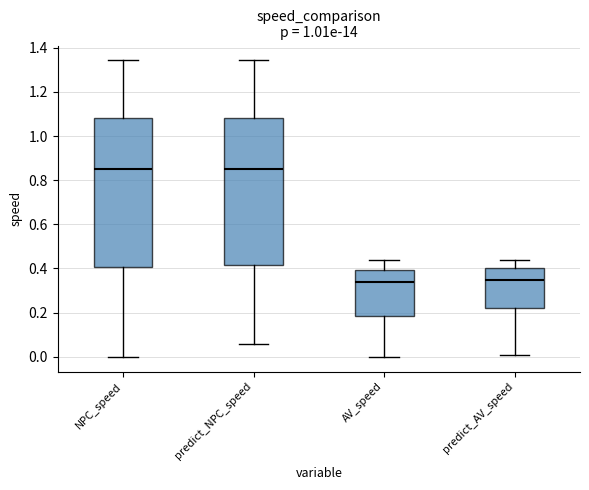

Reading left to right, read every box against the y-axis: the position of its median line, the range the box covers, and the ends of its whiskers. The values are not printed on the chart, so give them approximately, as read against the axis.

NPC_speed: median 0.86, box 0.40 to 1.08, whiskers 0.00 to 1.34
predict_NPC_speed: median 0.86, box 0.42 to 1.08, whiskers 0.06 to 1.34
AV_speed: median 0.34, box 0.18 to 0.40, whiskers 0.00 to 0.44
predict_AV_speed: median 0.34, box 0.22 to 0.40, whiskers 0.00 to 0.44